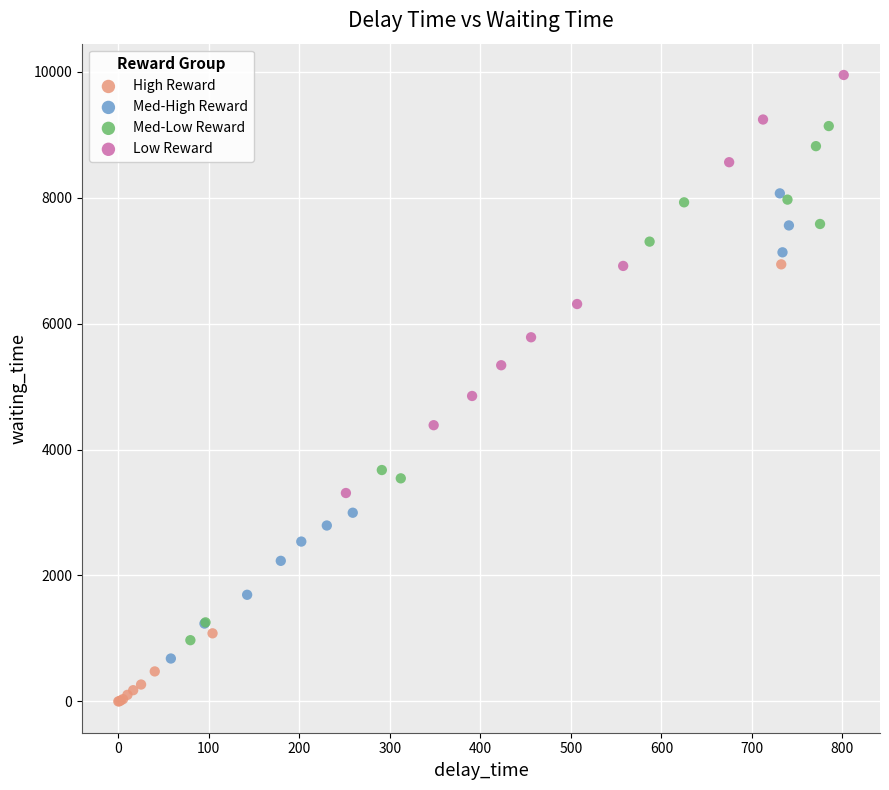

Which series reaches the minimum Y coordinate?

High Reward